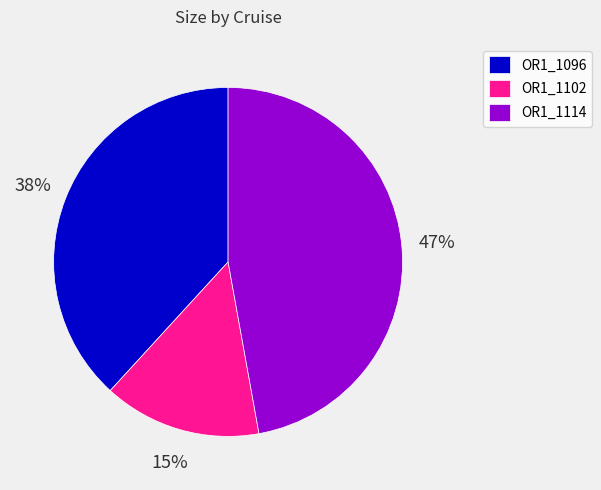

Which slice is the largest?

OR1_1114